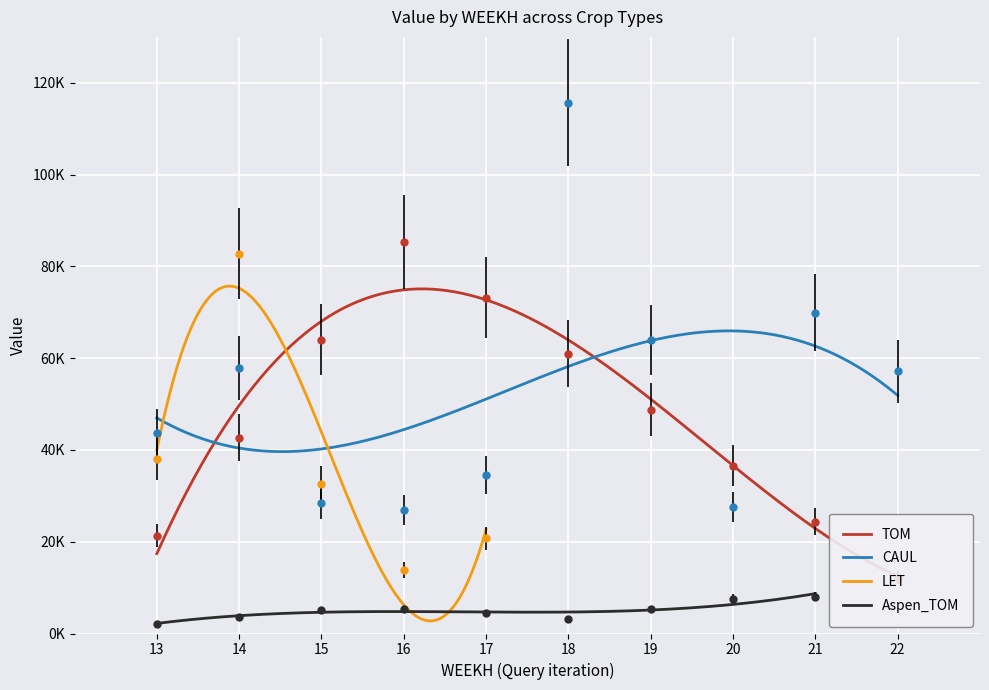

At which category is the sum across all series the highest?

18